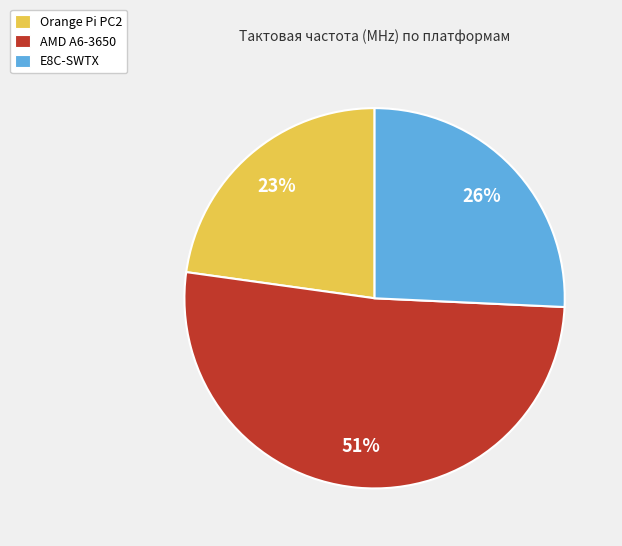

Which slice is the smallest?

Orange Pi PC2